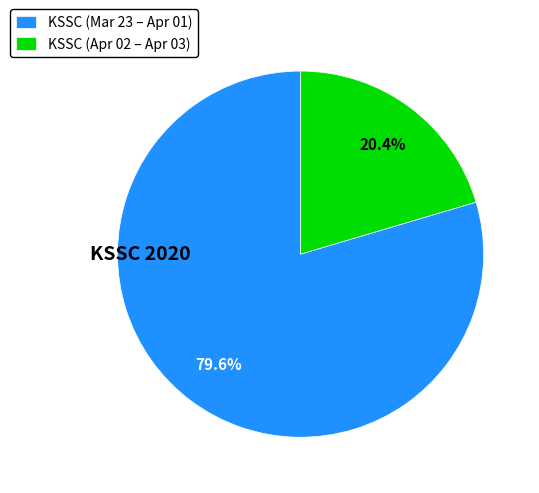

To the nearest percent, what is the difference between the largest and smallest slice percentages?

59%